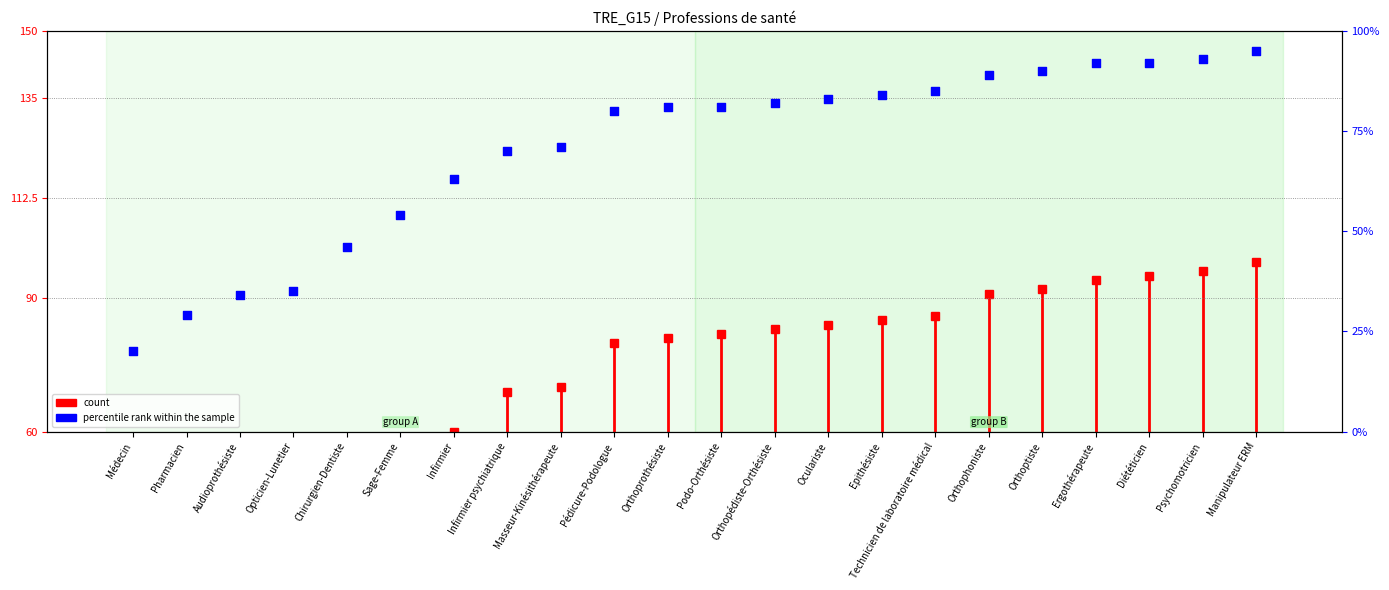

Between Infirmier psychiatrique and Masseur-Kinésithérapeute, which is larger?

Masseur-Kinésithérapeute